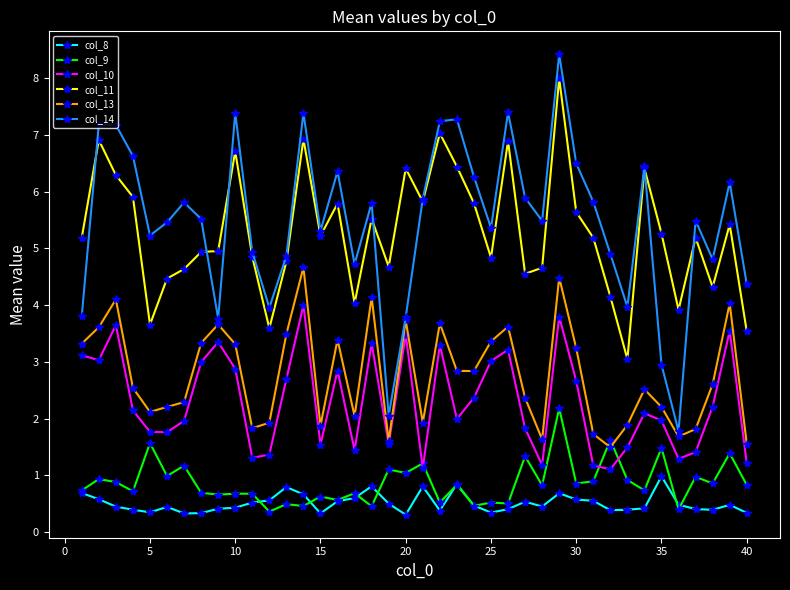

What is the maximum value shown in the chart?

8.4